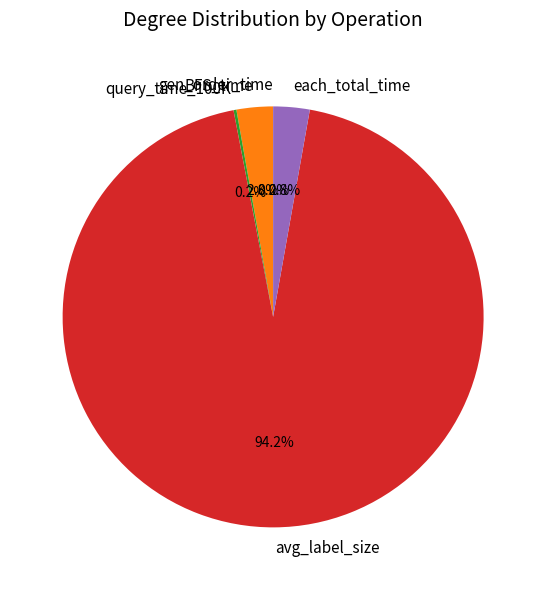

Which slice is the largest?

avg_label_size